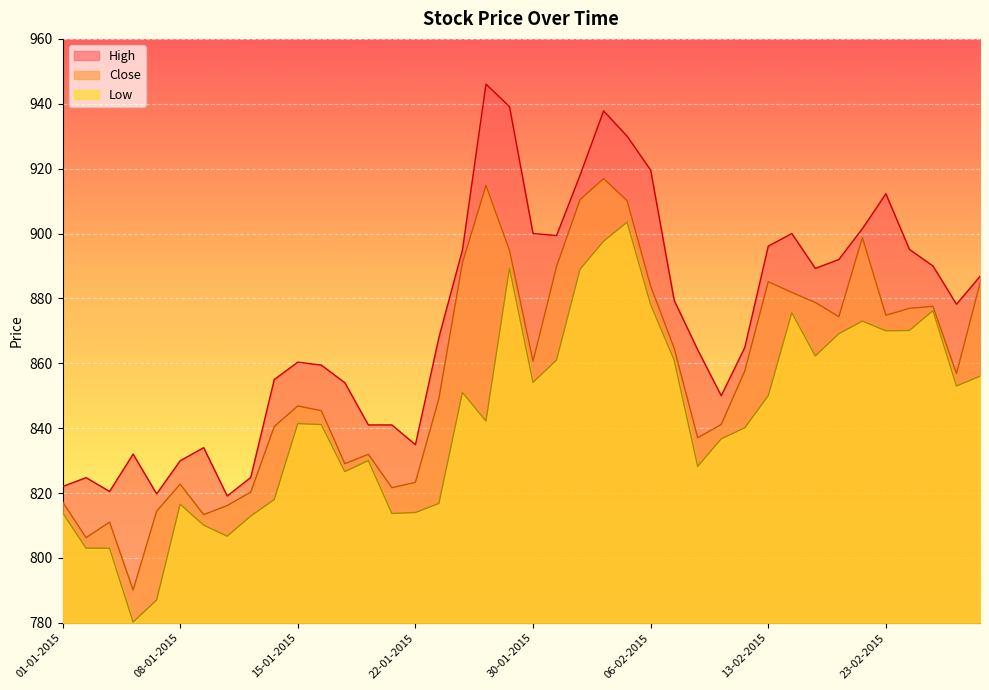

Between 01-01-2015 and 27-02-2015, which series saw the biggest shift?

Close